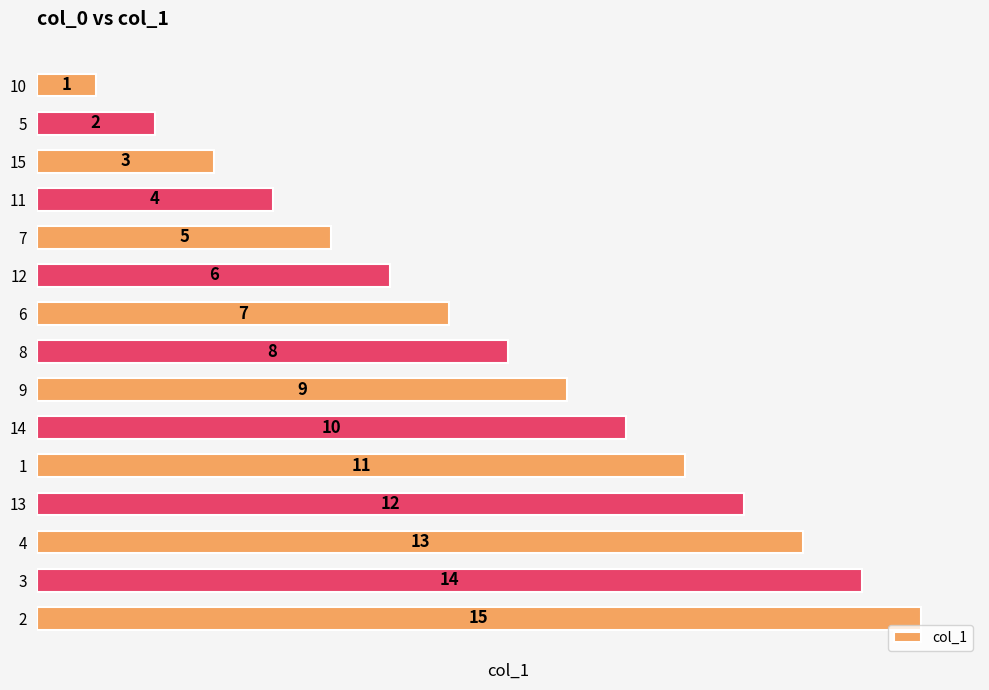

Rank the categories by value from highest to lowest.

2, 3, 4, 13, 1, 14, 9, 8, 6, 12, 7, 11, 15, 5, 10